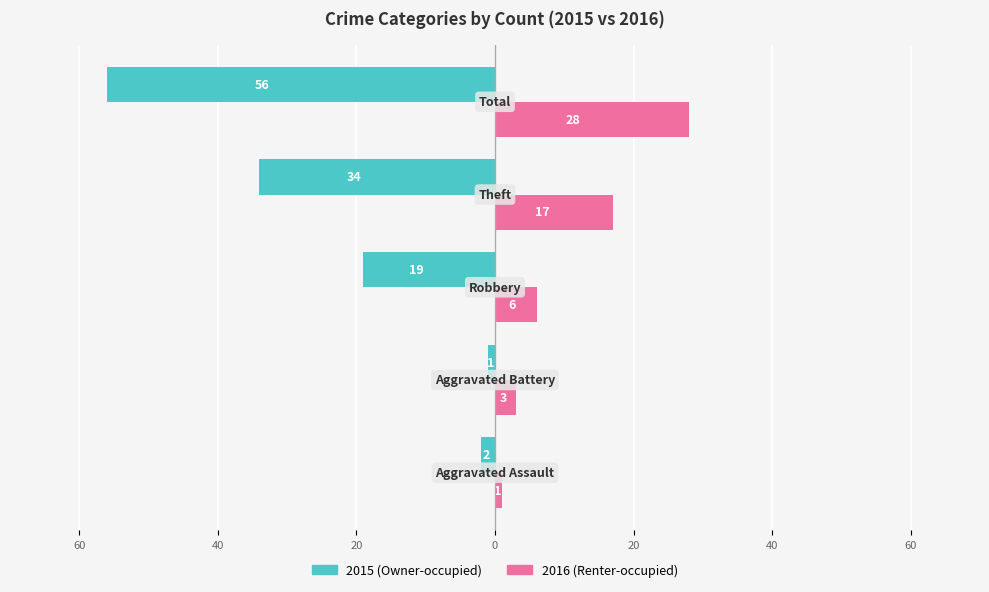

Are the bars grouped side by side (vs. stacked)?

Yes